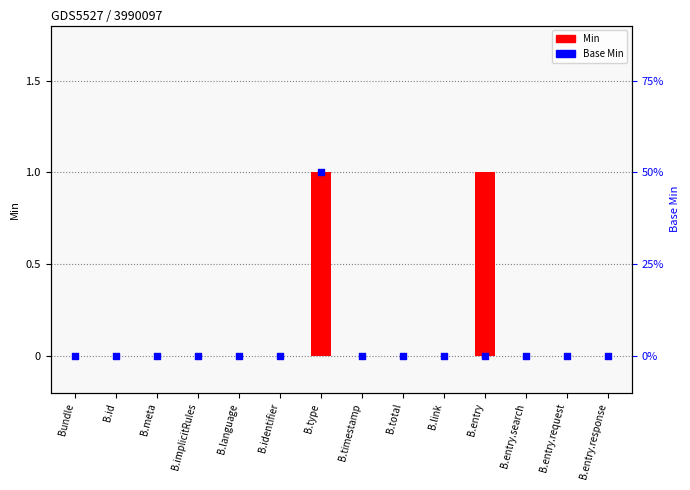

Which series contains the lowest Y value?

Min